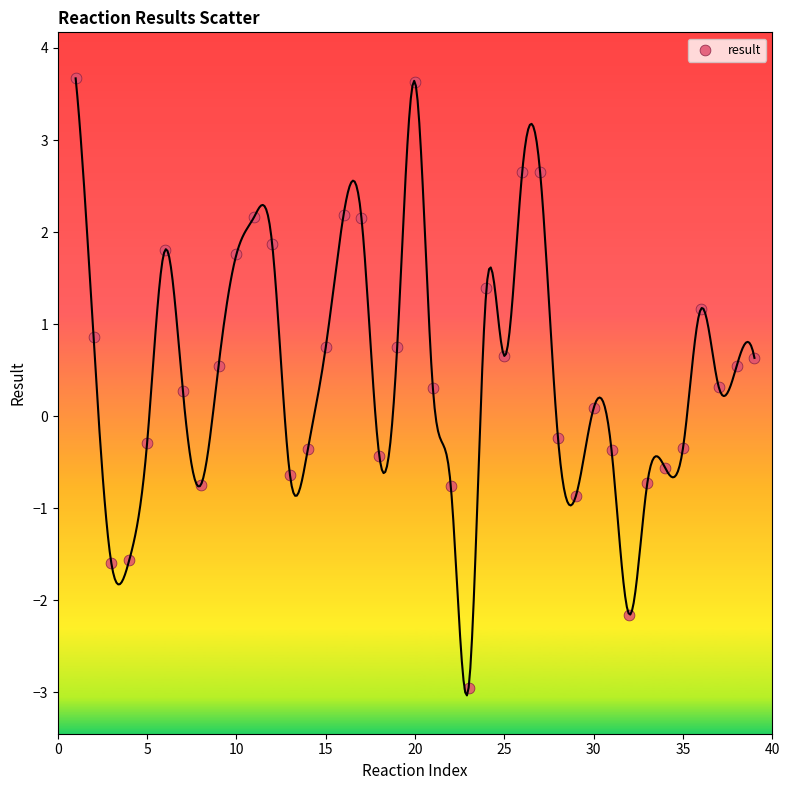

What is the range of X values (max minus min)?

38.0